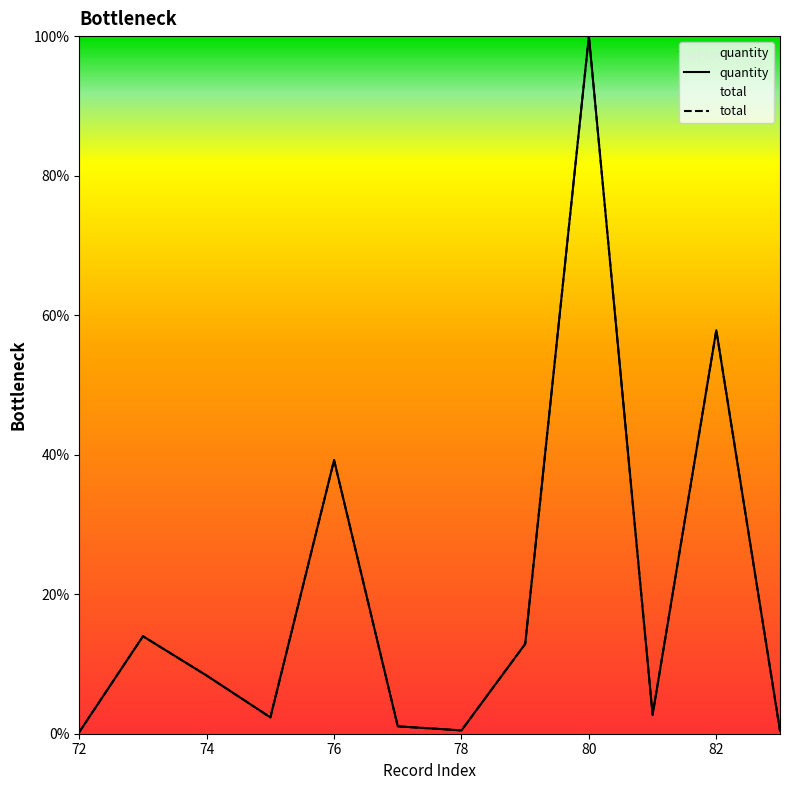

Between 81 and 82, which series saw the biggest shift?

quantity